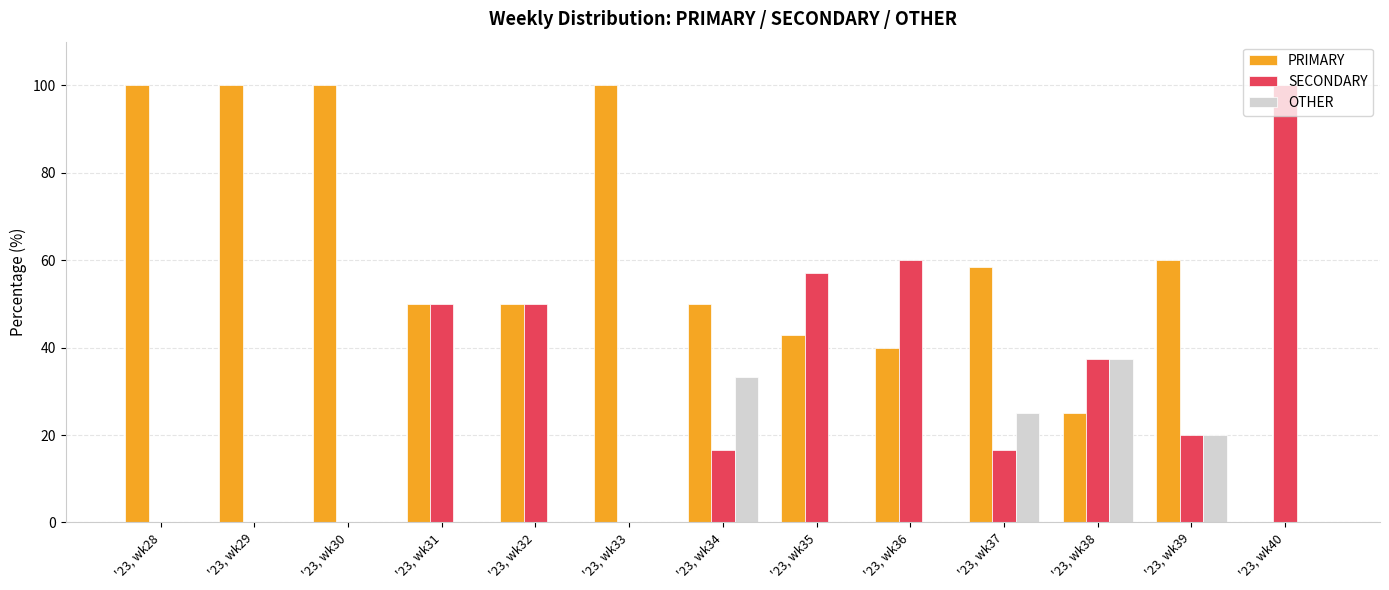

How many groups of bars are there?

13